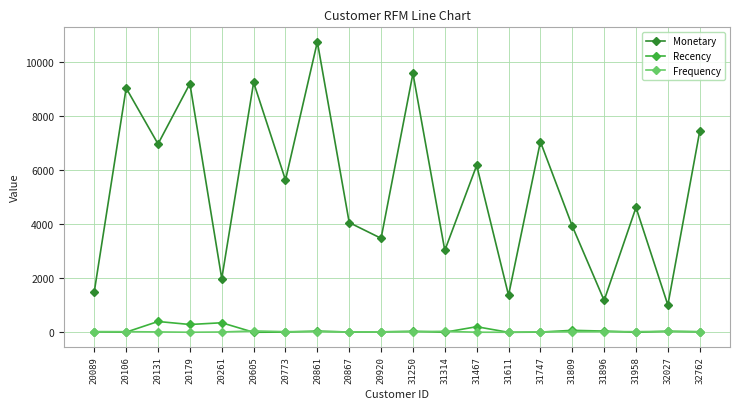

What value does the Recency series have at 31896?

47